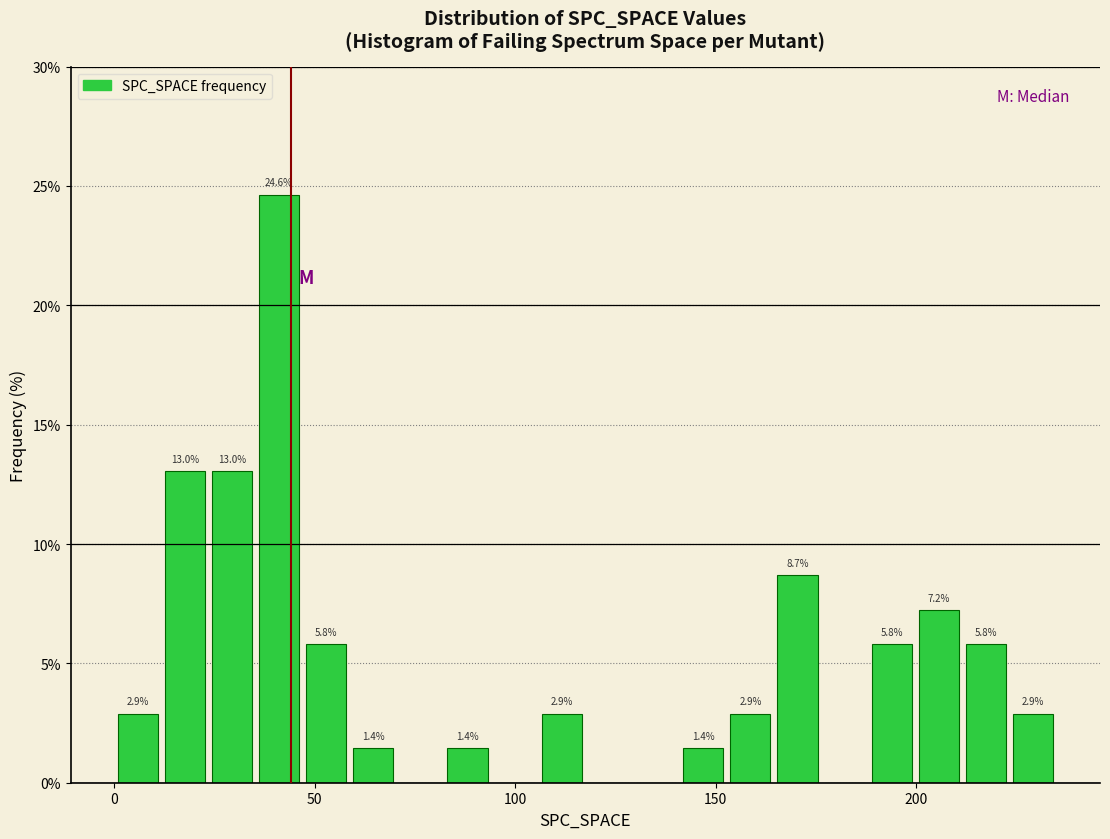

Around what value on the x-axis is the tallest bar? Give the approximate position of its centre, as read against the axis.

40